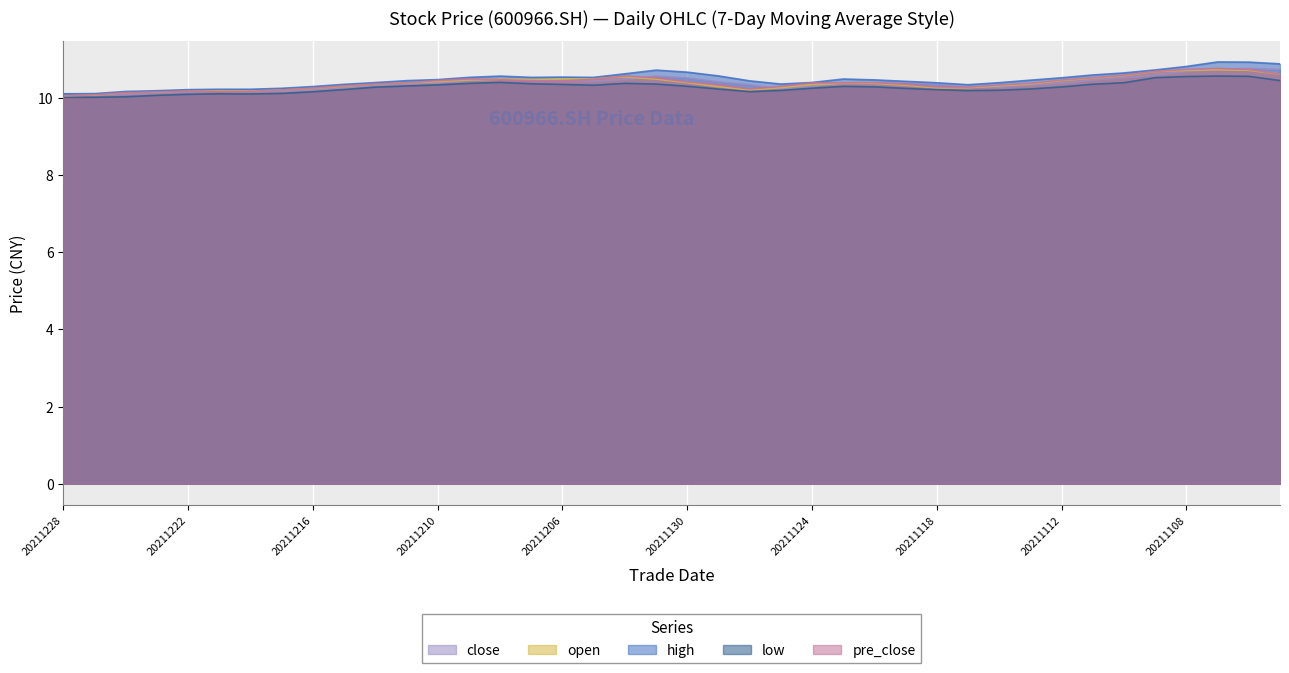

What is the difference between the highest and lowest values at 20211227?

0.1